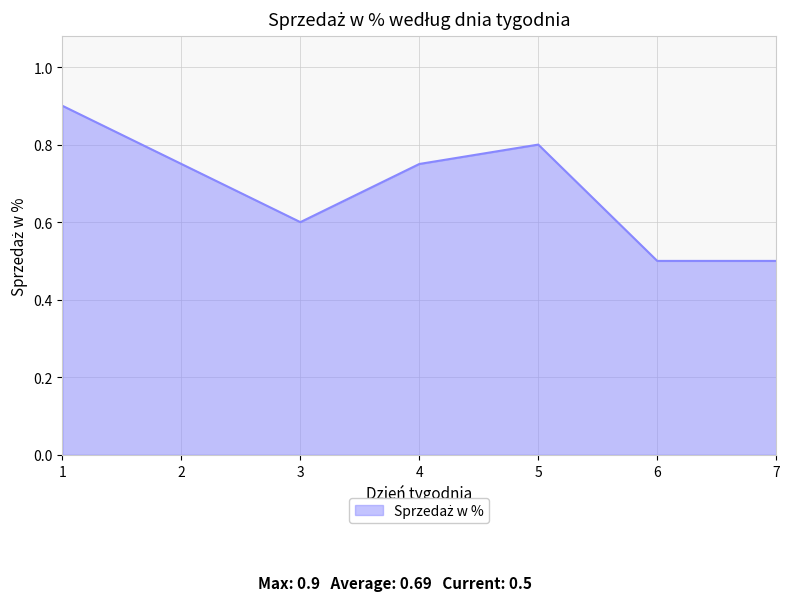

How many values are between 0 and 1?

7